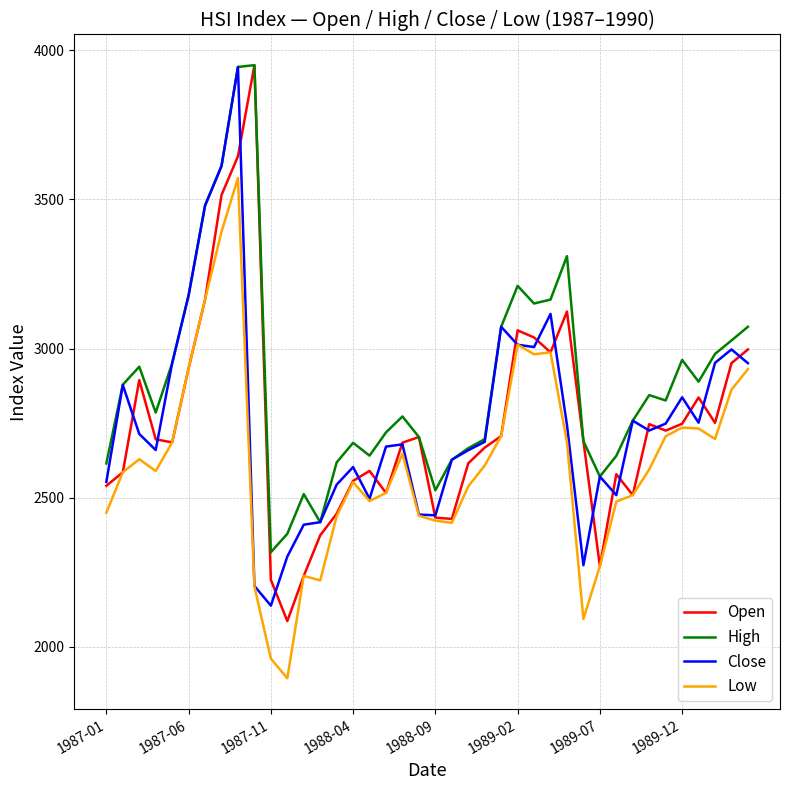

What is the minimum value for Low?

1894.9